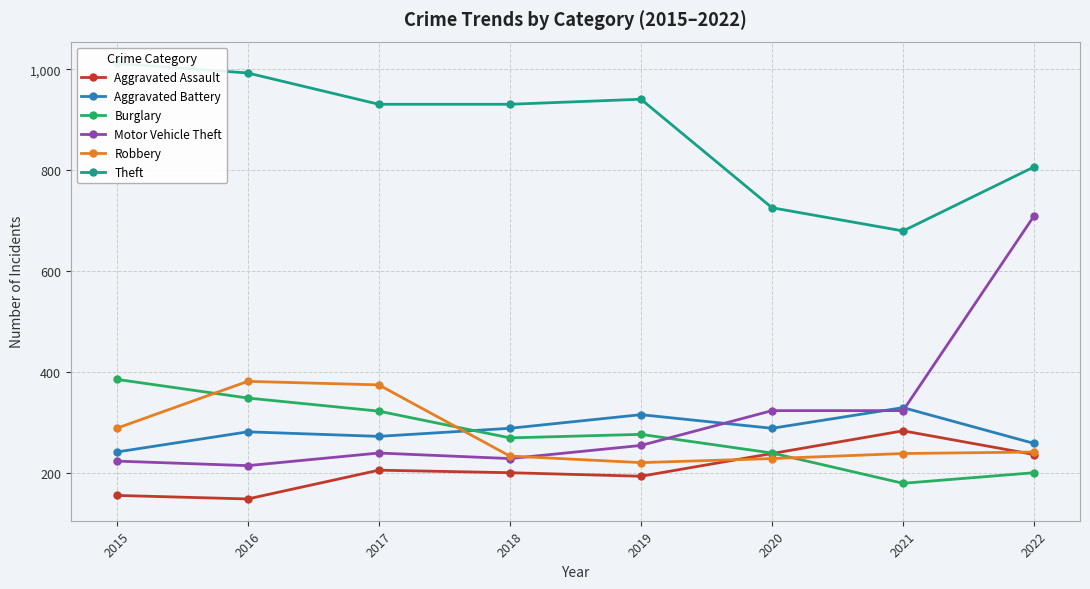

Where does the Motor Vehicle Theft series first go above 255?

2020